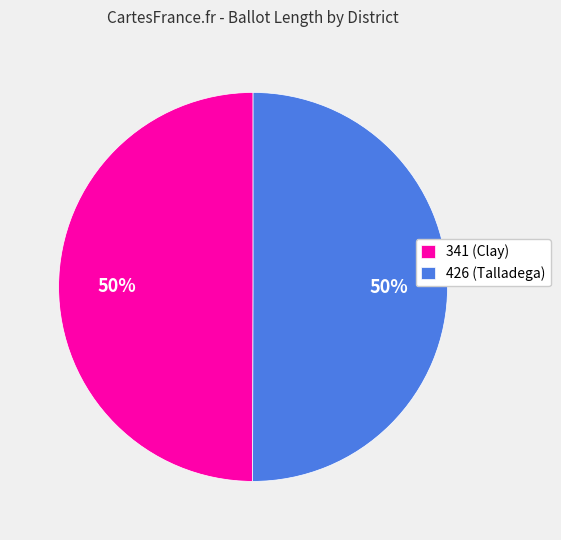

Combined, do 426 (Talladega) and 341 (Clay) account for over 50%?

Yes